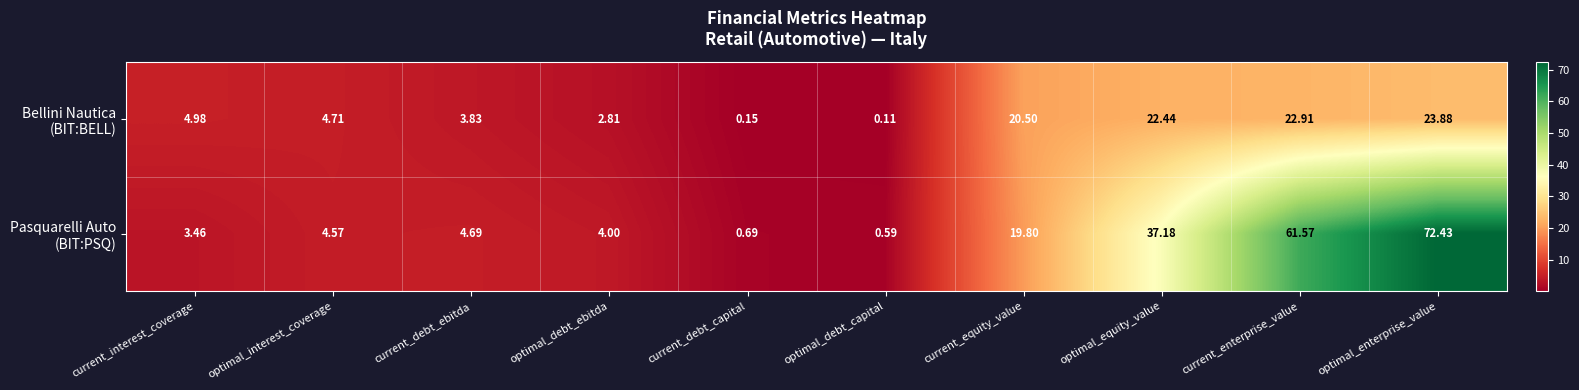

At which category does the chart reach its minimum across all series?

optimal_debt_capital